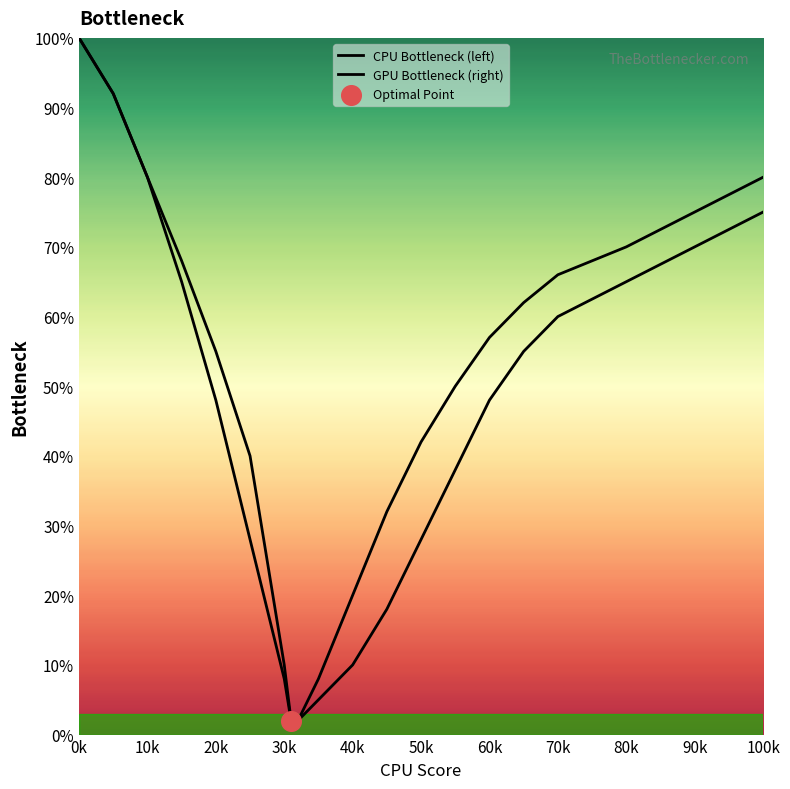

Is the value of GPU Bottleneck (right) at 80k greater than the value of CPU Bottleneck (left) at 80k?

No